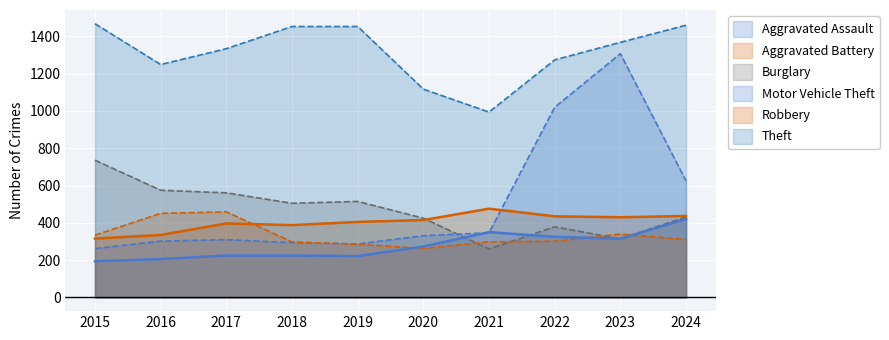

What is the difference between the maximum and minimum values in the Burglary series?

476